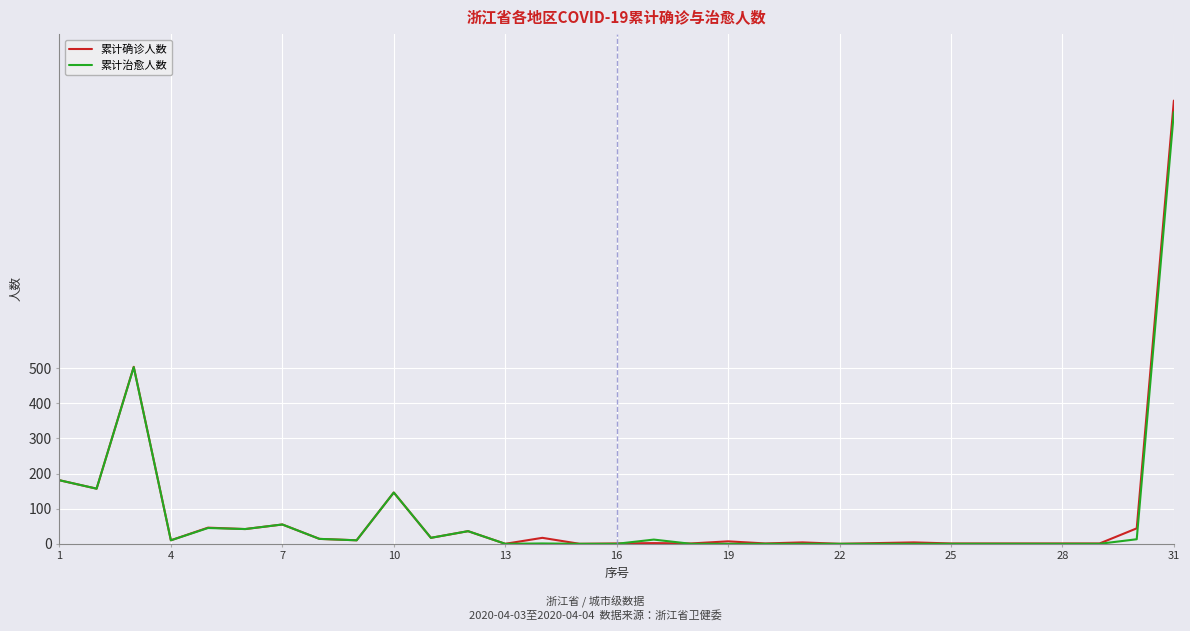

Which series has the largest range (max minus min)?

累计确诊人数